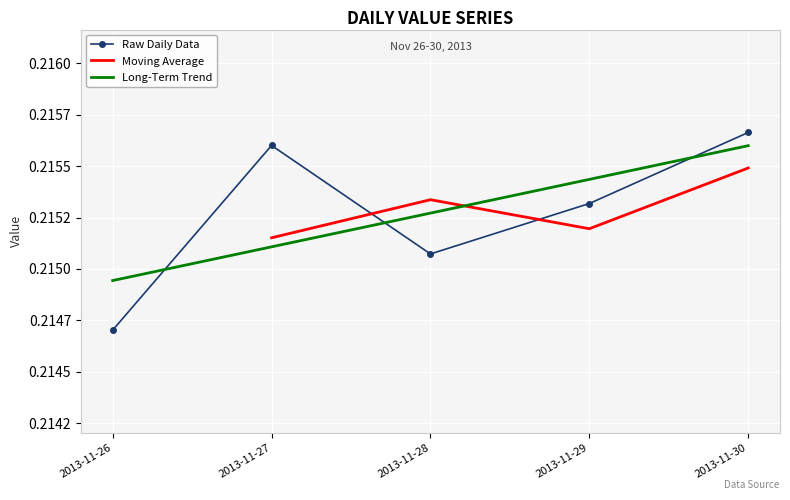

The value at 2013-11-28 is 0.2. True or false?

True